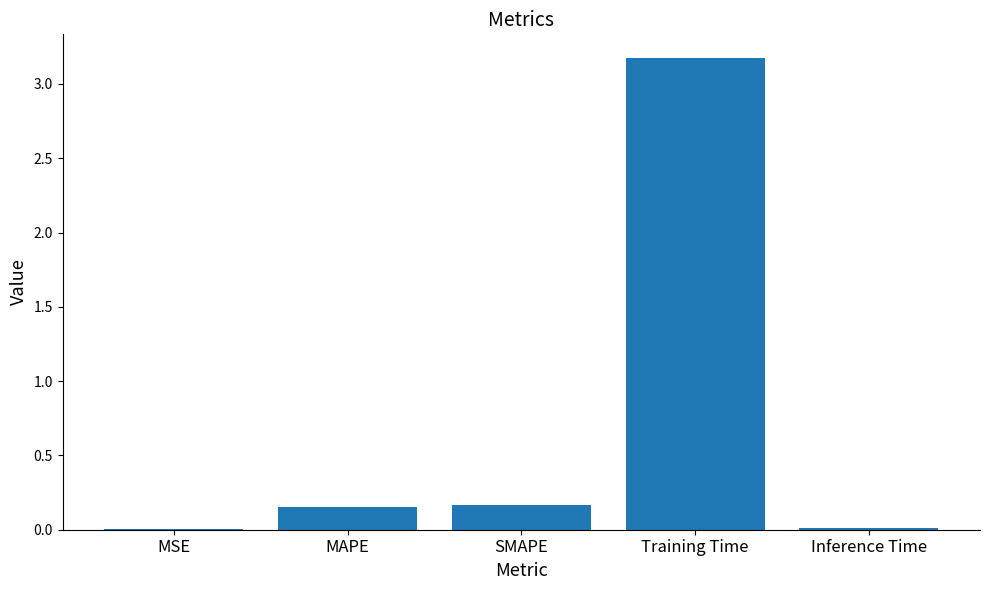

Which has a higher value, Inference Time or SMAPE?

SMAPE